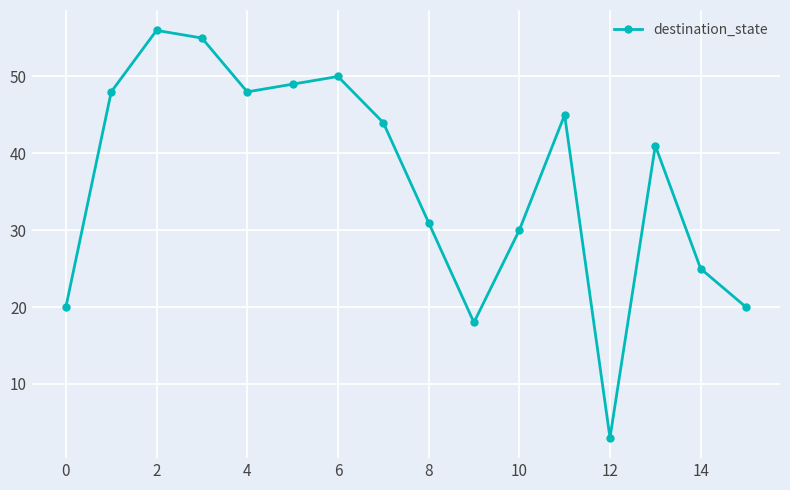

What is the greatest value displayed?

56